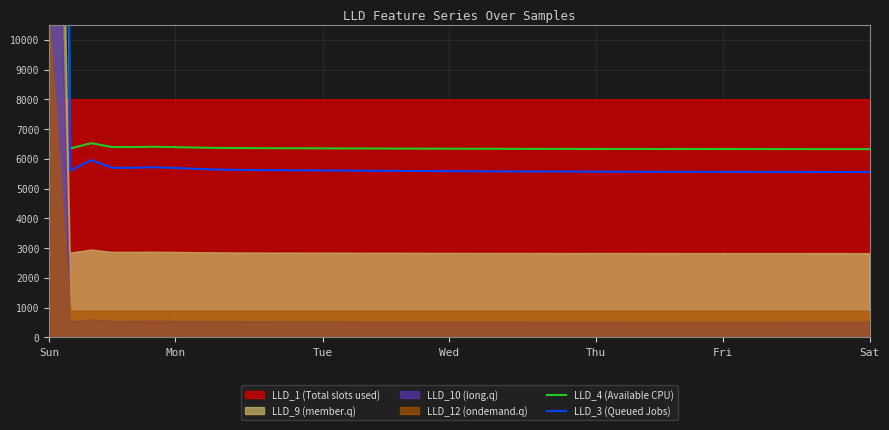

Reading left to right, extract all data points from this chart.

LLD_4 (Available CPU): 73340.2	6352.7	6530.2	6400.7	6401.8	6410.6	6398.7	6383.4	6372.4	6366.2	6362.9	6360.9	6359.1	6357.1	6354.9	6352.7	6350.5	6348.4	6346.5	6344.8	6343.2	6341.9	6340.7	6339.6	6338.6	6337.8	6337.0	6336.3	6335.6	6335.1	6334.5	6334.0	6333.5	6333.1	6332.7	6332.3	6331.9	6331.6	6331.2	6330.9
LLD_3 (Queued Jobs): 127433.3	5605.4	5960.4	5701.3	5703.6	5721.1	5697.5	5666.8	5644.8	5632.4	5625.9	5621.8	5618.2	5614.2	5609.9	5605.4	5601.0	5596.8	5593.0	5589.5	5586.5	5583.8	5581.4	5579.2	5577.3	5575.6	5574.0	5572.6	5571.3	5570.1	5569.0	5568.0	5567.1	5566.2	5565.4	5564.6	5563.9	5563.2	5562.5	5561.8